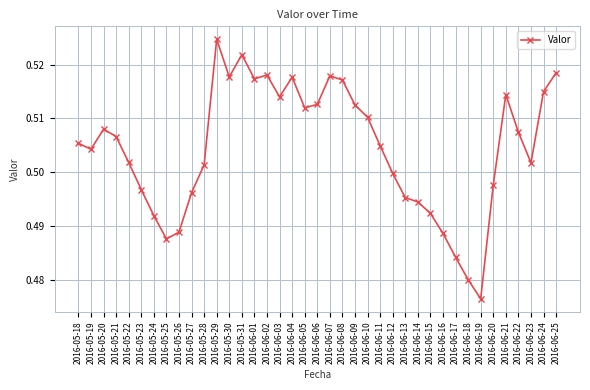

Which category has the lowest value across all series?

2016-06-19